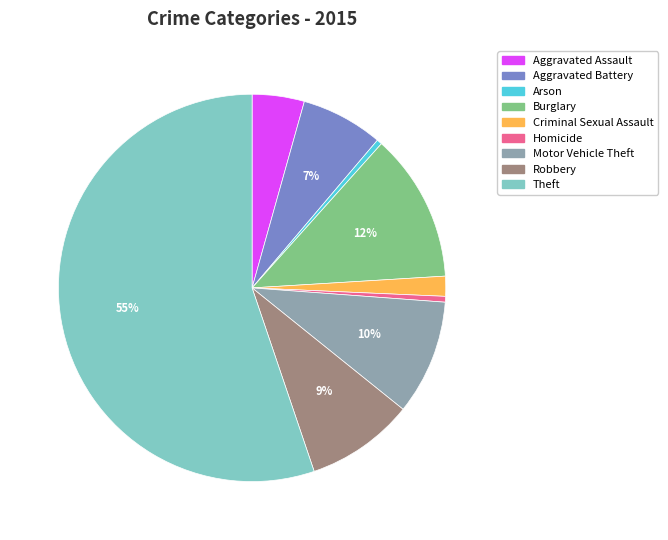

Which has a higher value, Robbery or Aggravated Assault?

Robbery